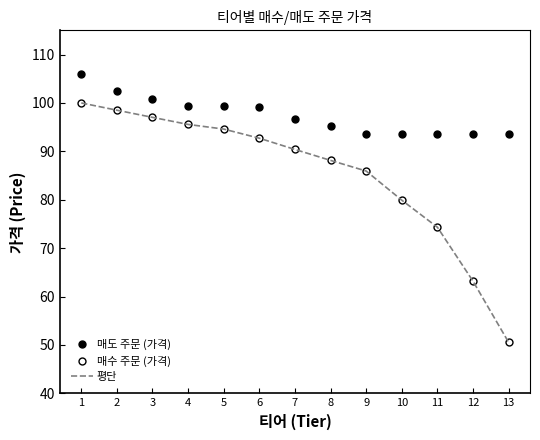

True or false: 평단 and 매수 주문 (가격) cross at least once.

False